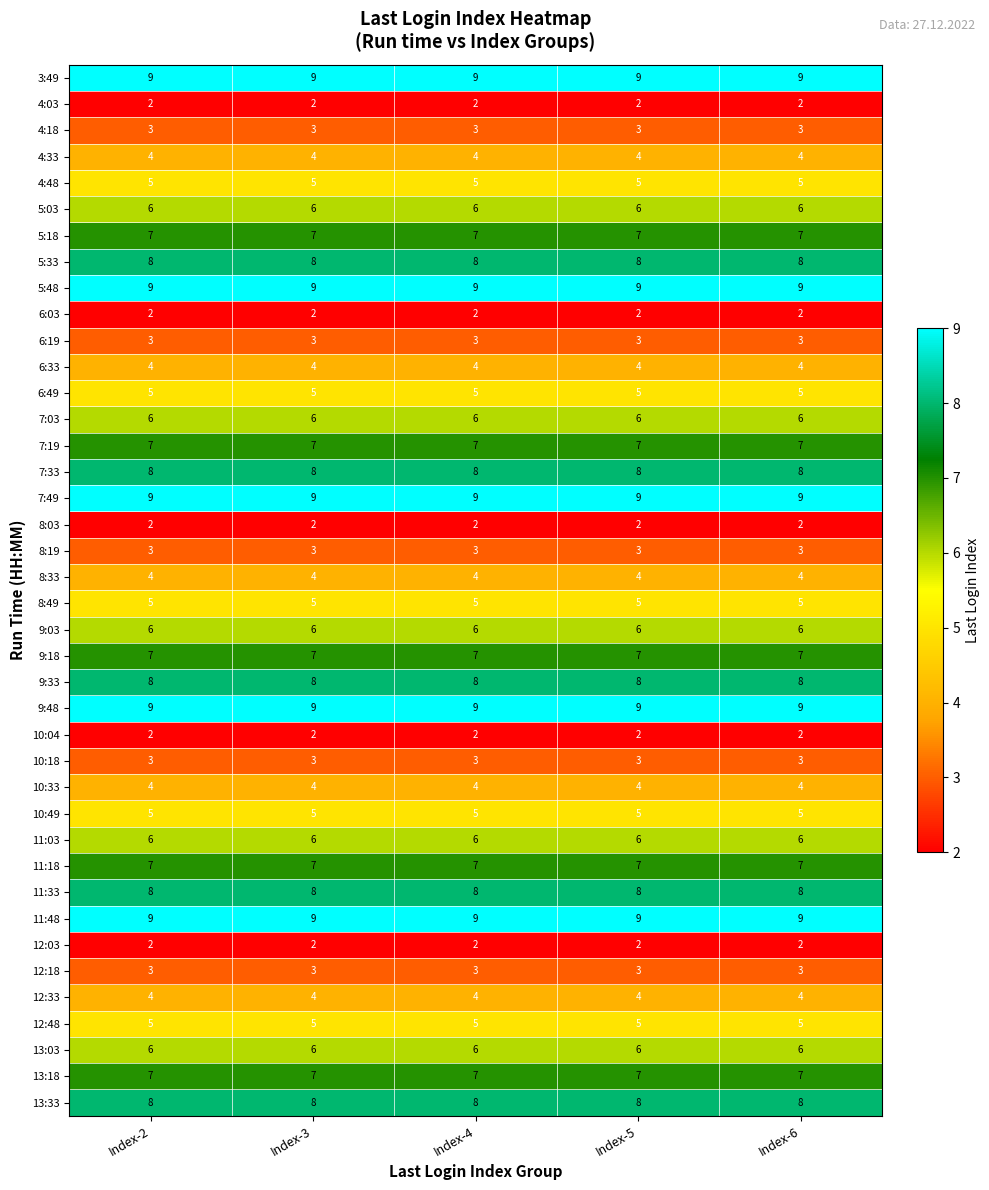

The 9:18 series shows 7 at Index-5. True or false?

True